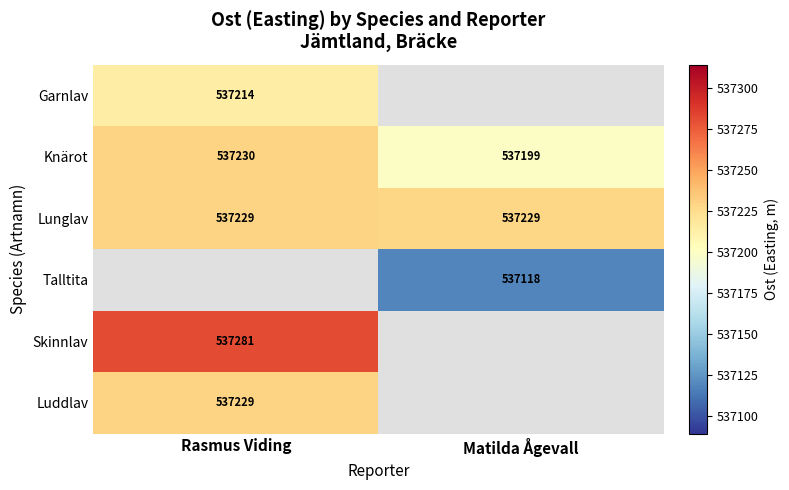

What is the spread (max minus min) of values at Rasmus Viding?

67.0